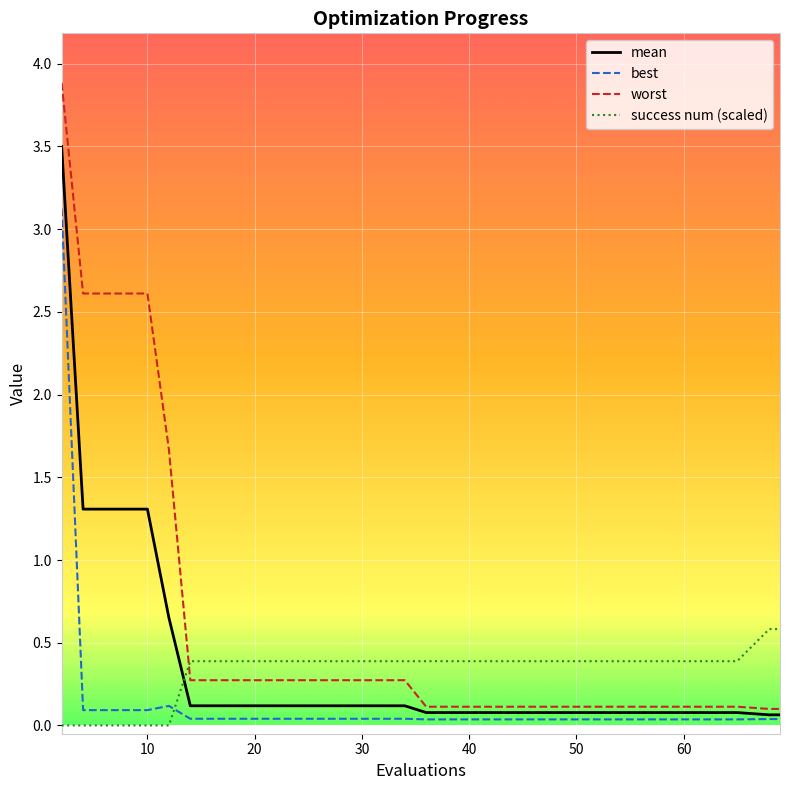

Does the chart have visible grid lines?

Yes